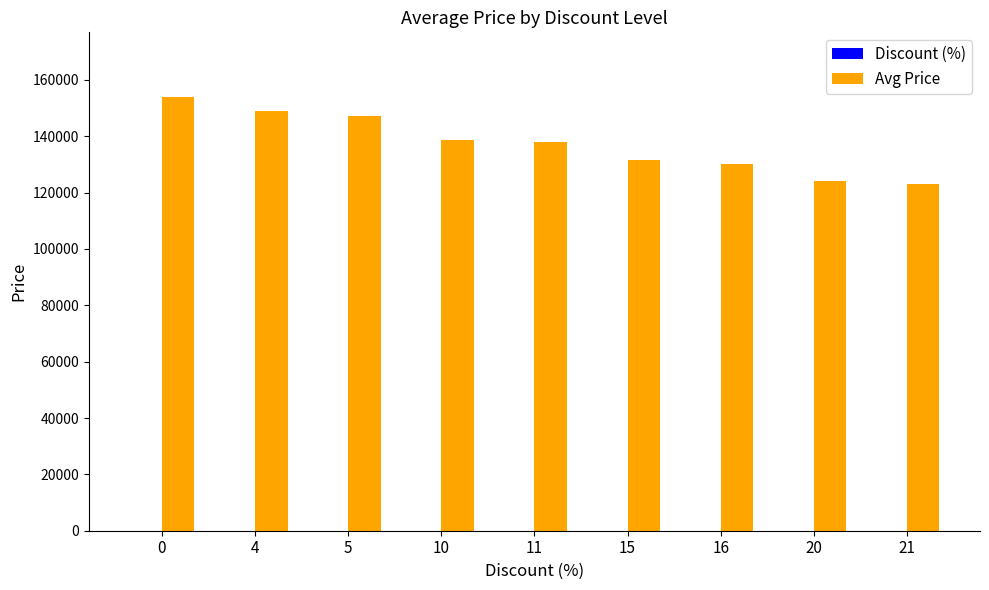

How many data points does each series have?

9